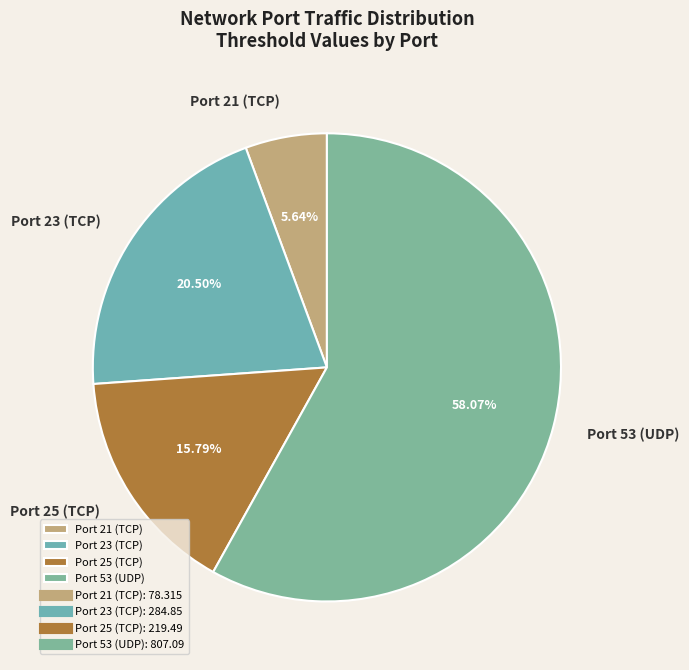

Is the sum of Port 23 (TCP) and Port 53 (UDP) greater than half?

Yes